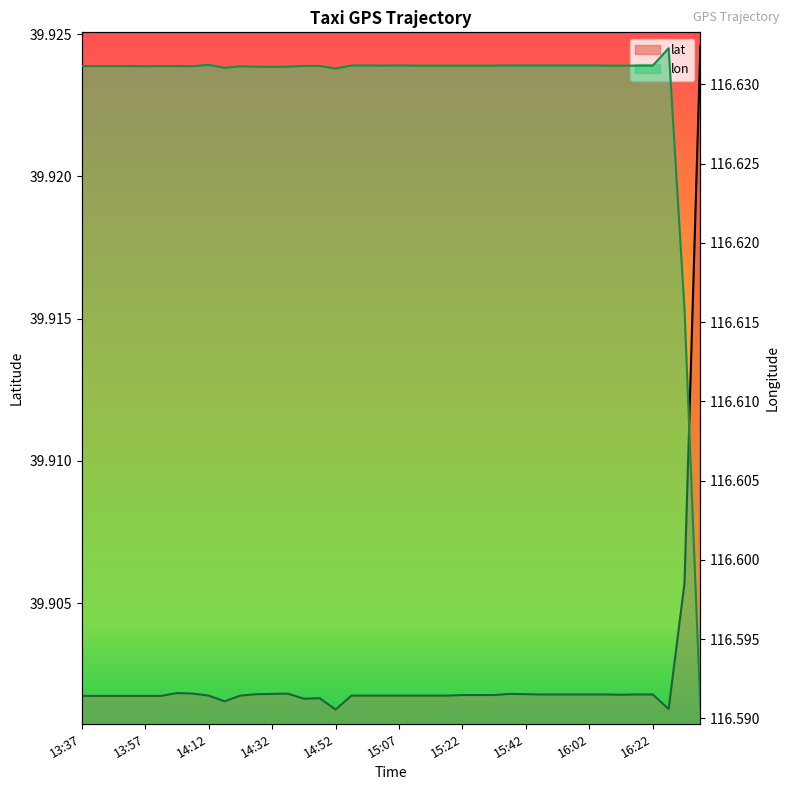

The value of lat at 15:37 is 39.9. True or false?

True